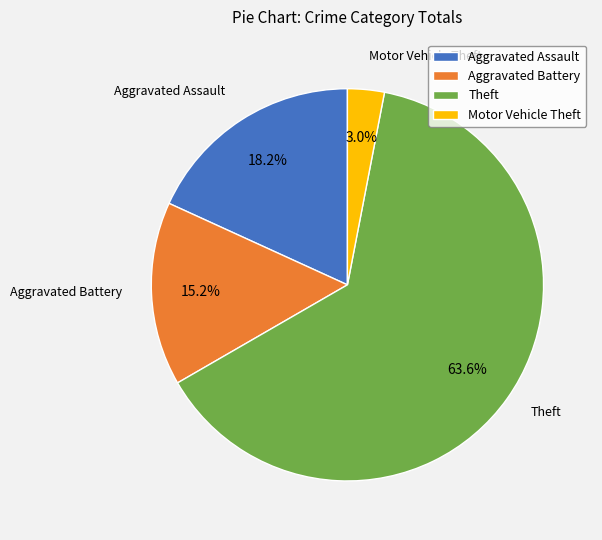

What is the total percentage of Theft and Aggravated Assault?

81.8%